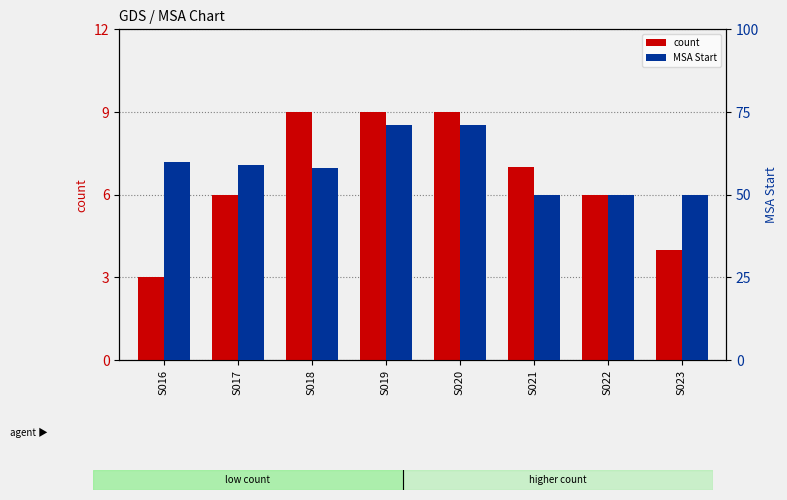

Count the count values in the range 6 to 9.

6